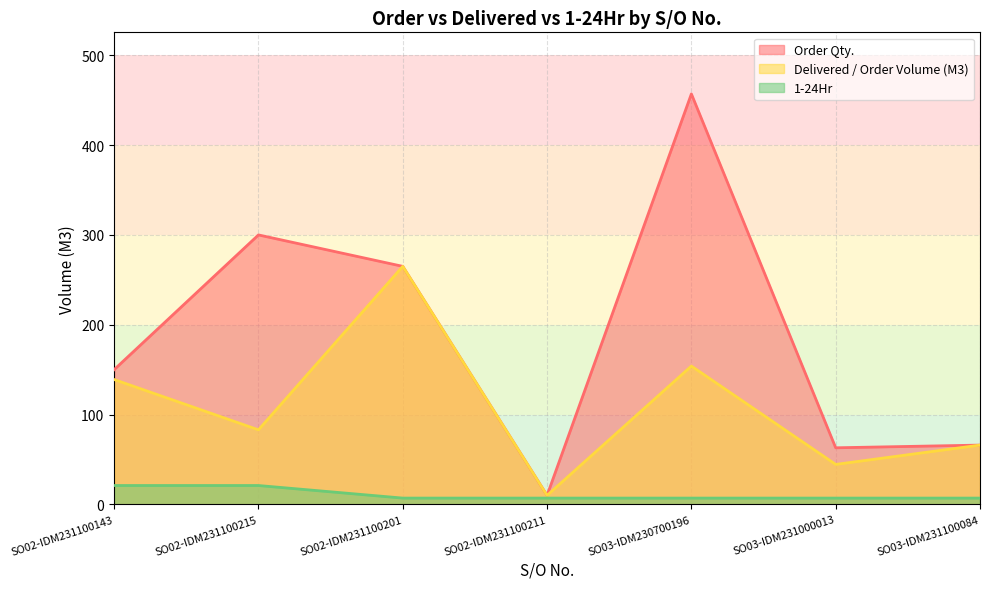

True or false: 1-24Hr and Order Qty. intersect in this chart.

False